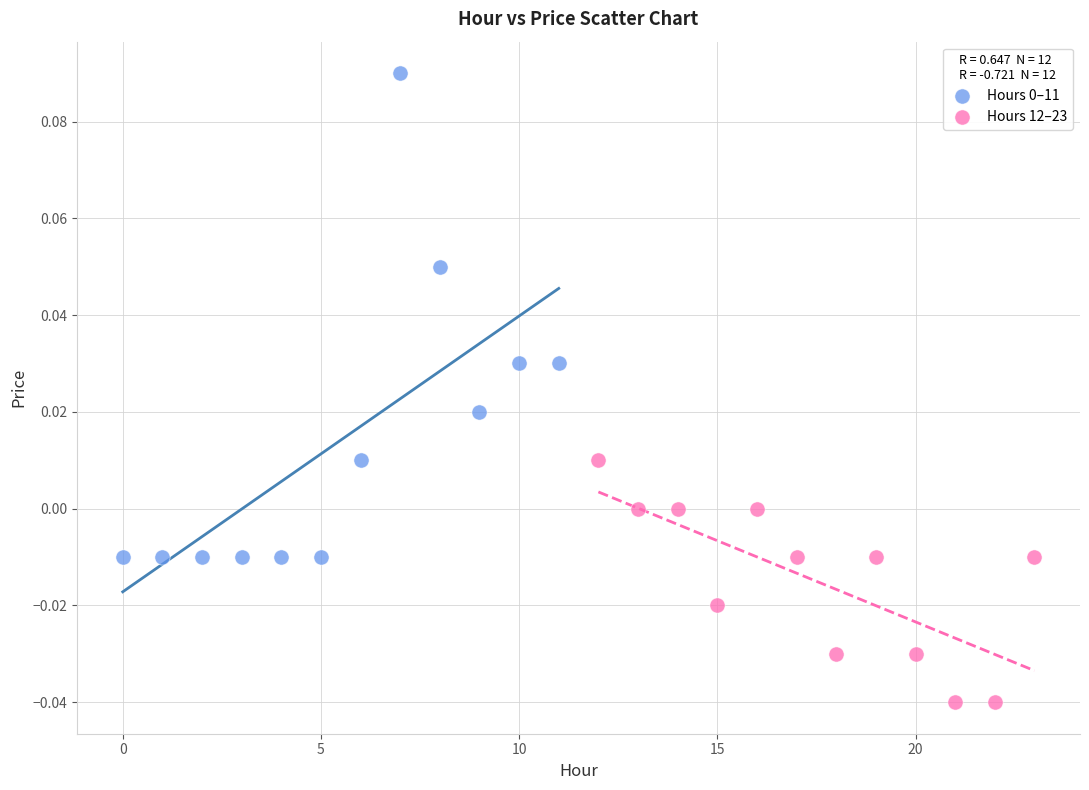

Which series reaches the minimum Y coordinate?

Hours 12–23